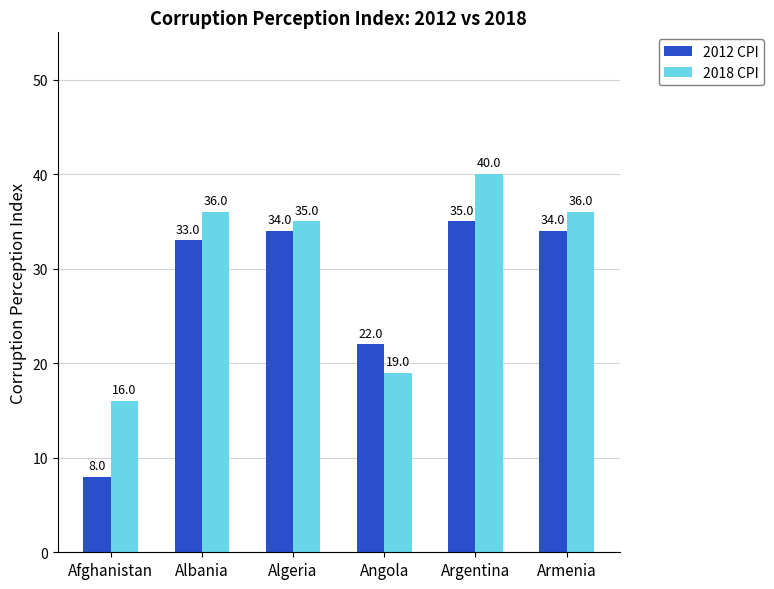

What value does the 2012 CPI series have at Armenia?

34